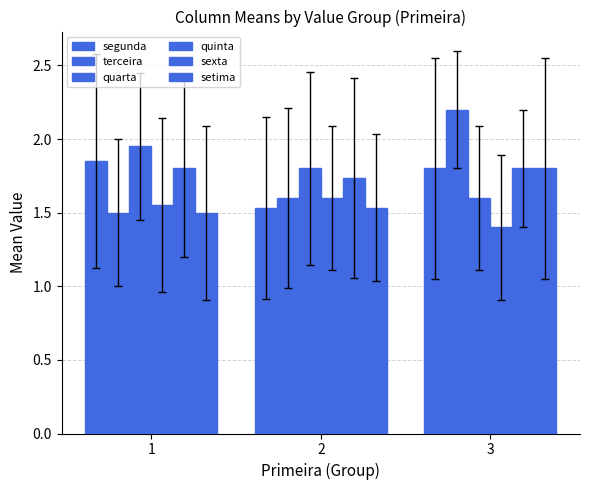

Rank the series by their maximum value, from highest to lowest.

terceira, quarta, segunda, sexta, setima, quinta